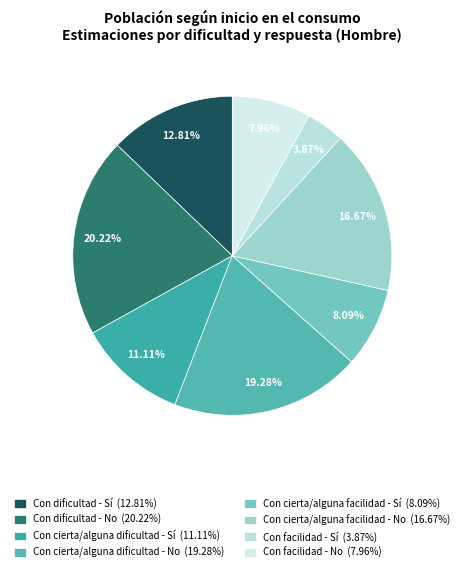

Is there a majority slice in this chart?

No